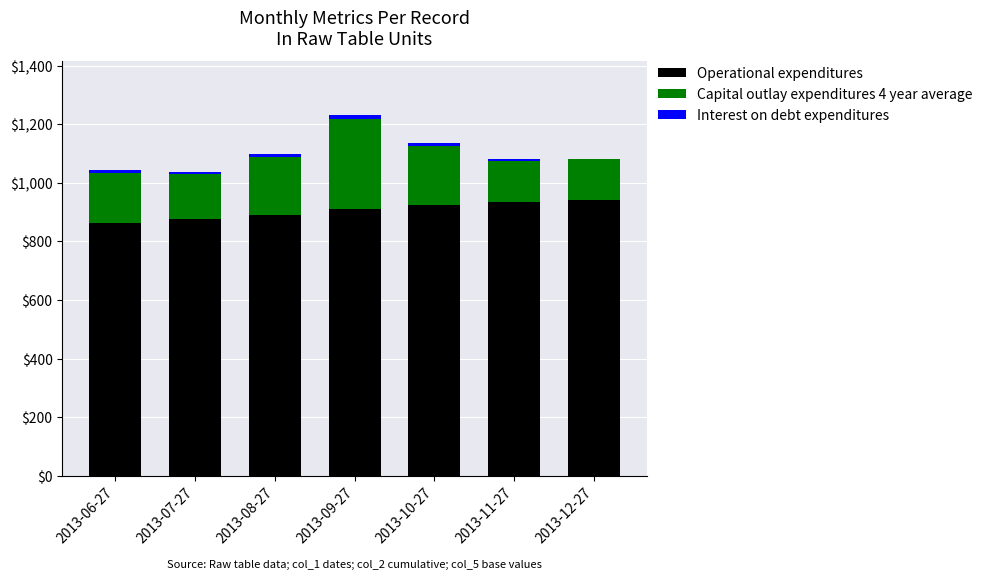

At which category is the sum across all series the highest?

2013-09-27